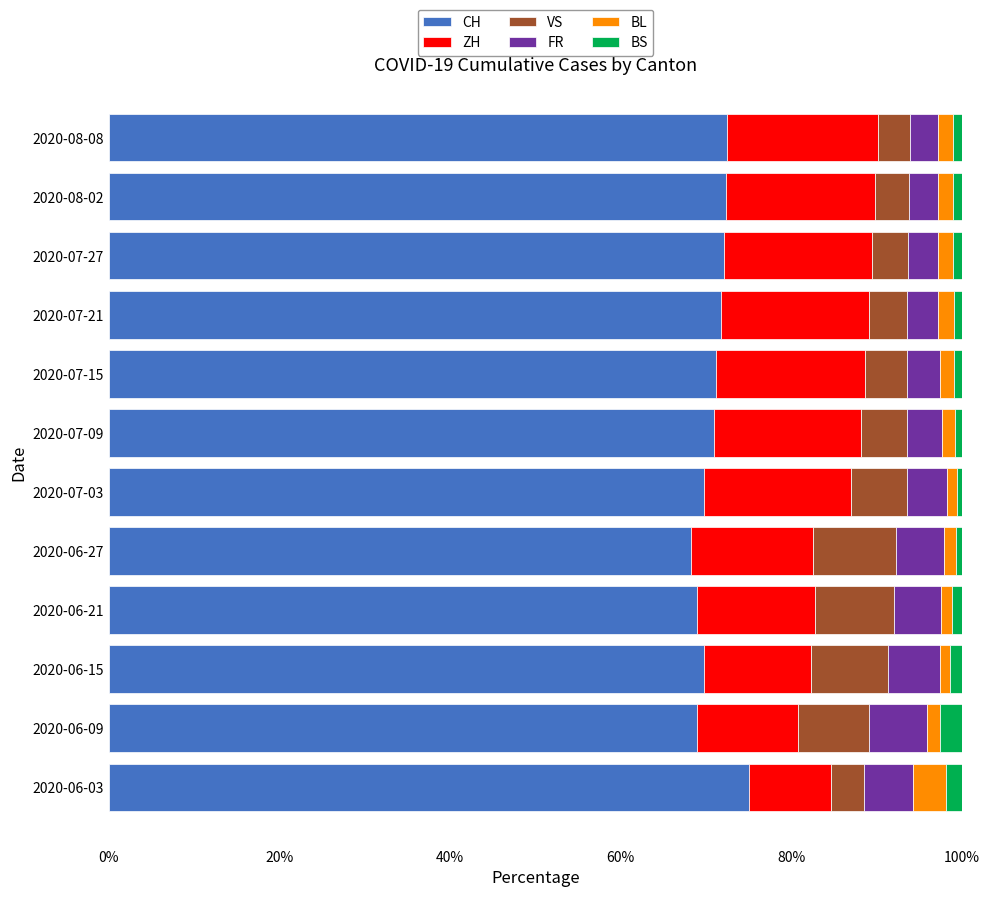

What are all the series names shown in the legend?

CH, ZH, VS, FR, BL, BS